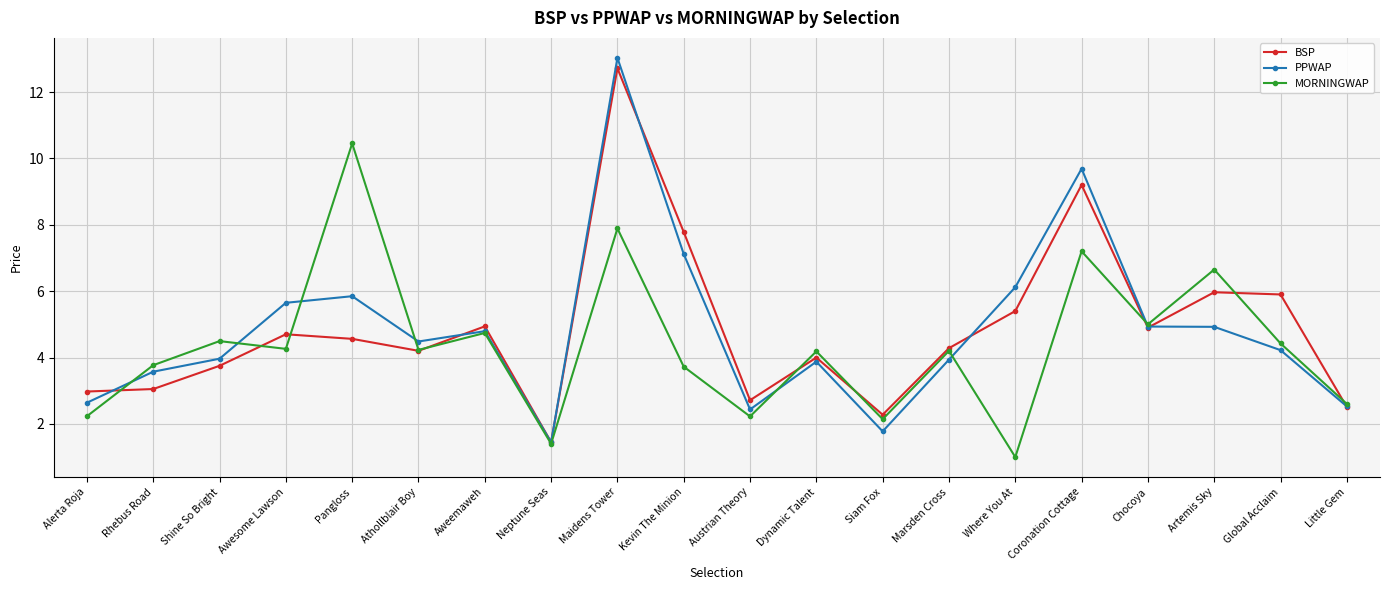

True or false: BSP has more than 0 points higher than both neighbors.

True